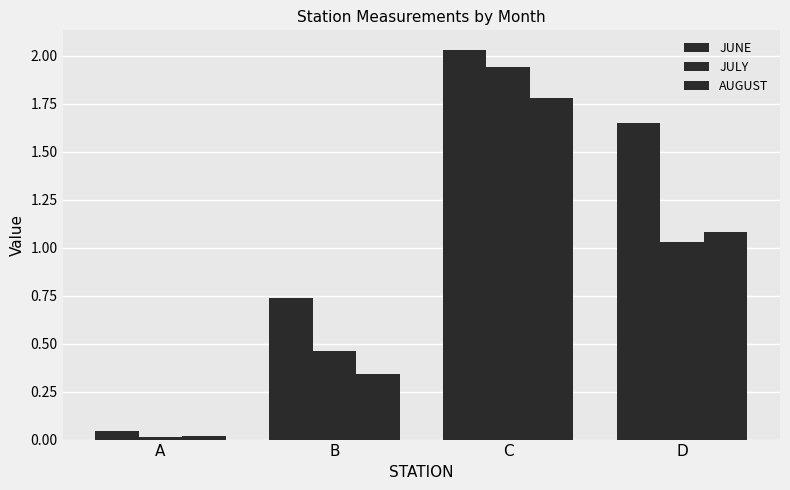

Reading left to right, what are all the values shown in this chart?

JUNE: A=0.0	B=0.7	C=2.0	D=1.6
JULY: A=0.0	B=0.5	C=1.9	D=1.0
AUGUST: A=0.0	B=0.3	C=1.8	D=1.1